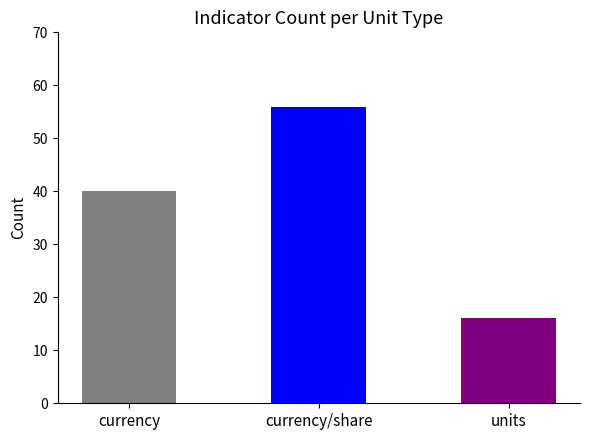

How many series are shown in this chart?

1